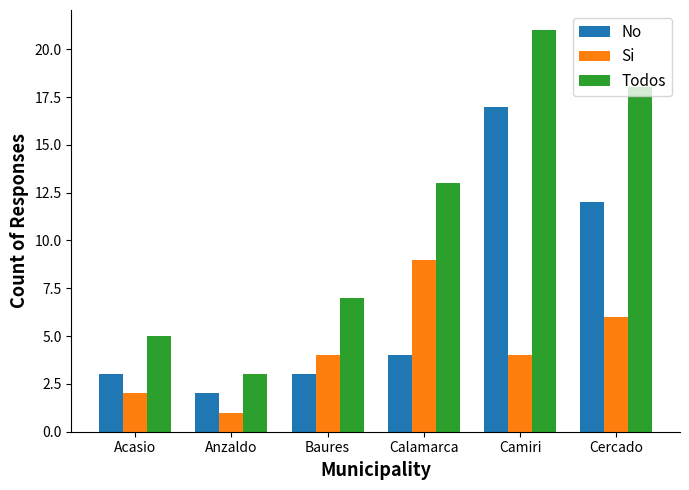

What is the difference between the highest and lowest values at Baures?

4